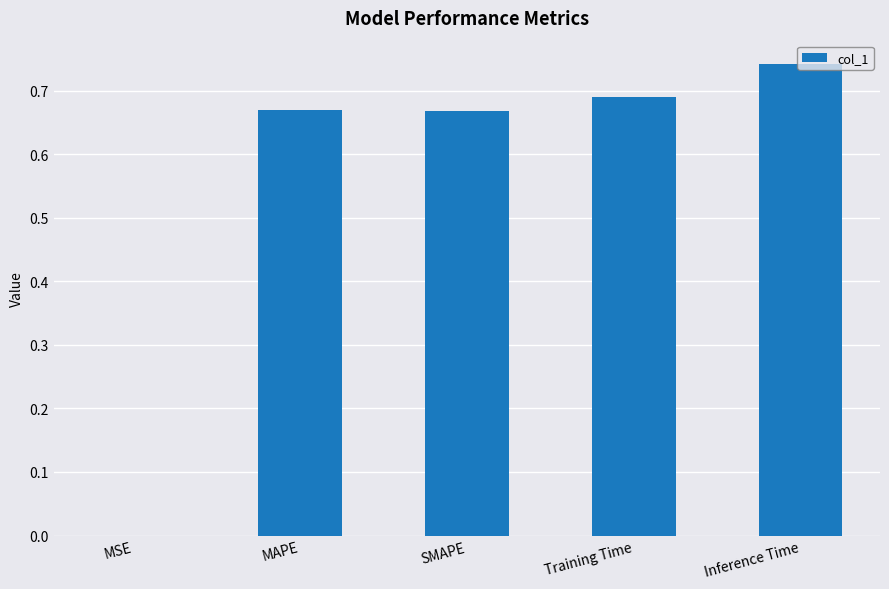

Which has a higher value, Inference Time or SMAPE?

Inference Time